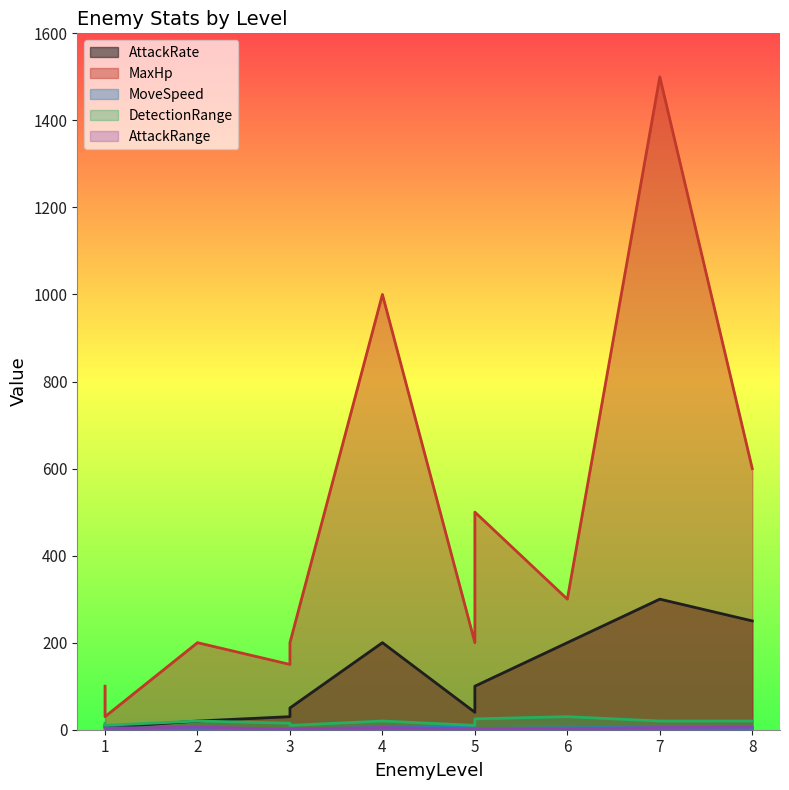

True or false: DetectionRange and AttackRange intersect in this chart.

False